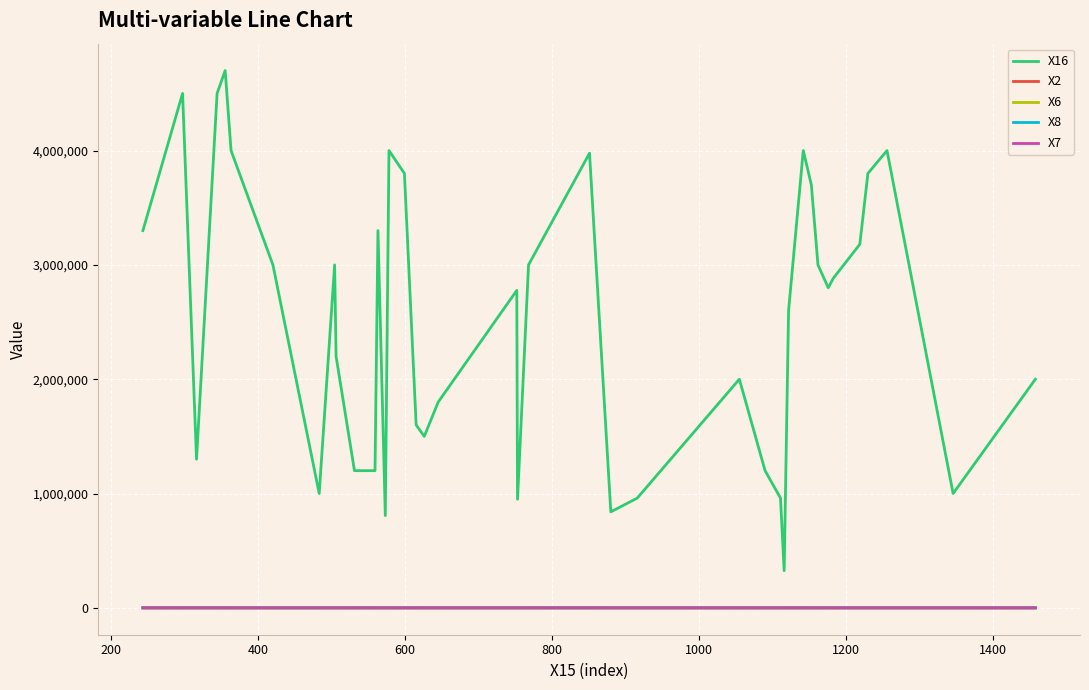

True or false: X16 and X7 cross at least once.

False